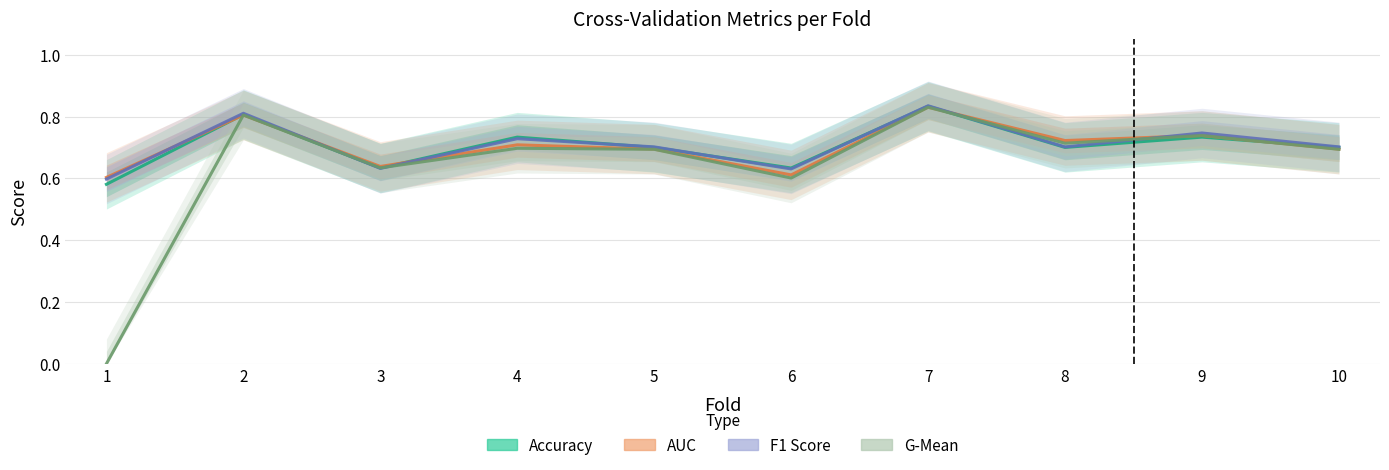

How many categories are shown in the chart?

10